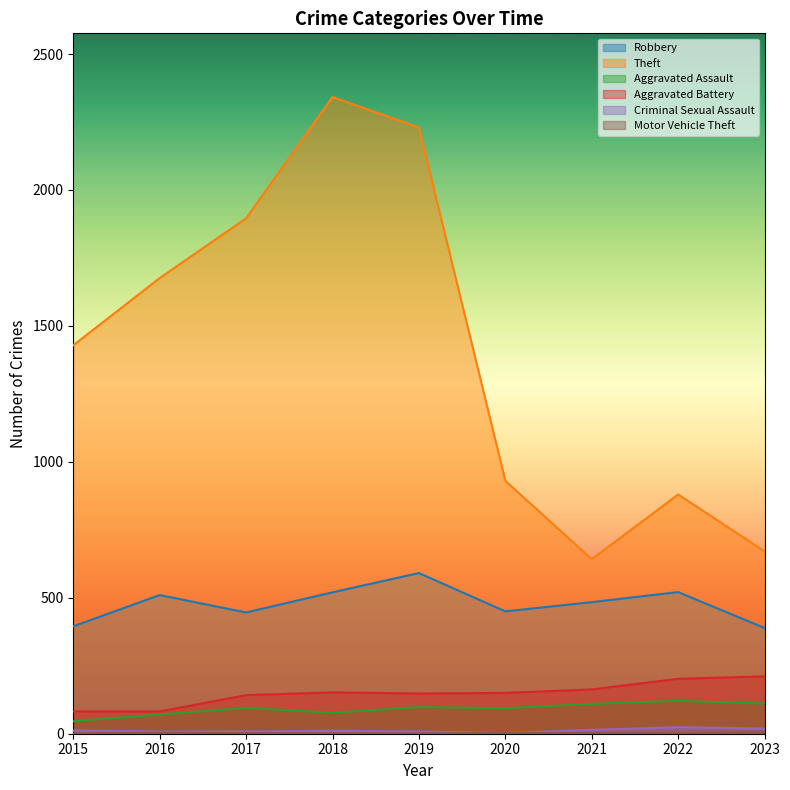

In Aggravated Assault, how many points are lower than both neighbors (excluding endpoints)?

2